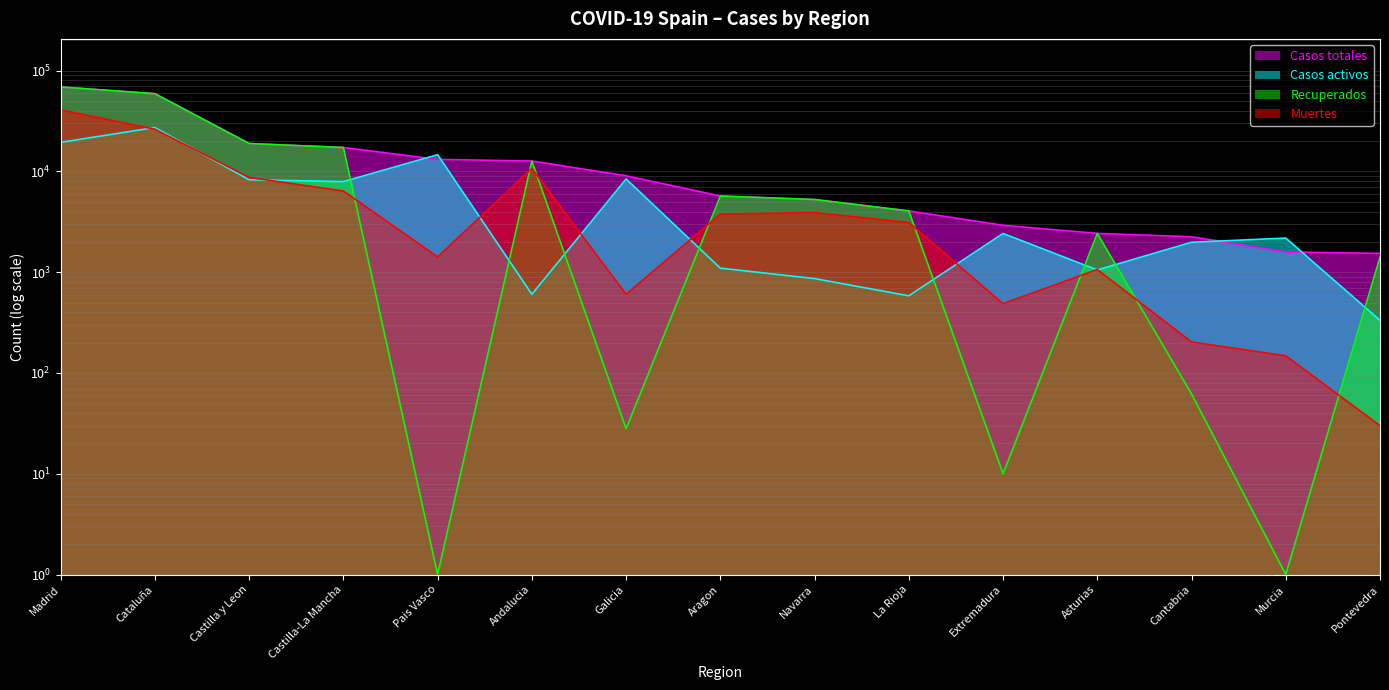

What position from the right is Madrid?

15